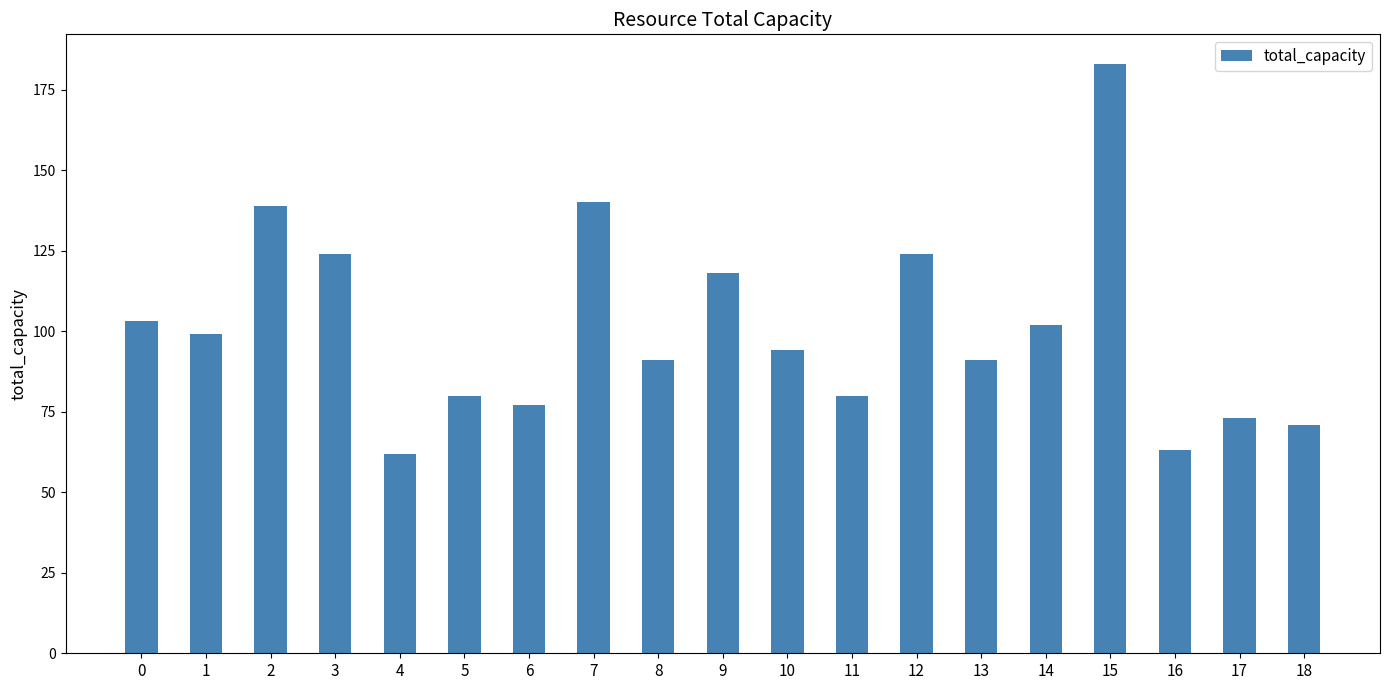

Between 6 and 15, which is larger?

15